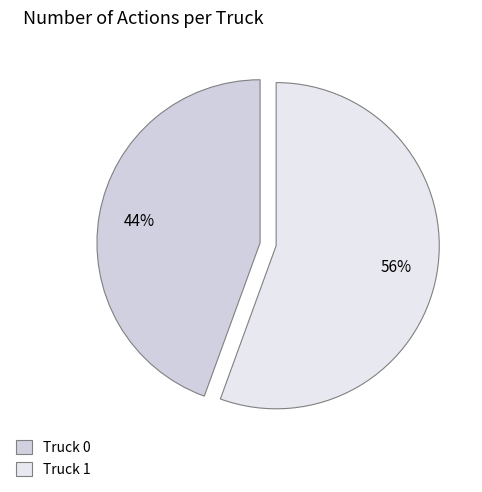

What percentage is the Truck 1 slice, to the nearest percent?

56%